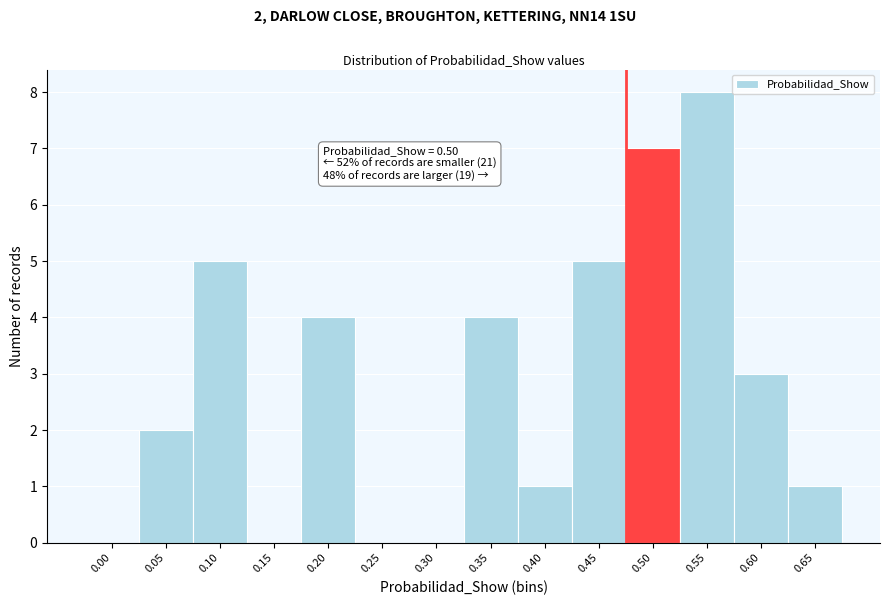

Reading left to right, what are all the values shown in this chart?

0.00=0	0.05=2	0.10=5	0.15=0	0.20=4	0.25=0	0.30=0	0.35=4	0.40=1	0.45=5	0.50=7	0.55=8	0.60=3	0.65=1